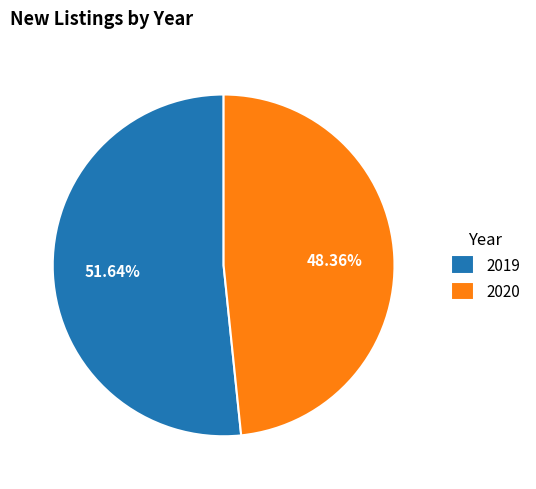

What is the largest slice in the pie chart?

2019